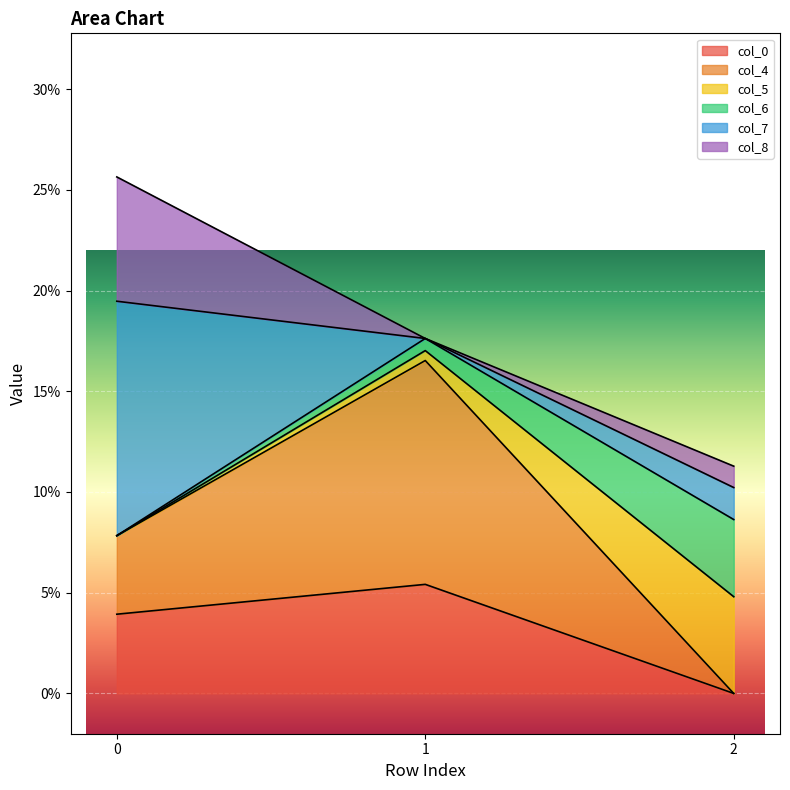

Does the chart display data point markers on the line(s)?

No